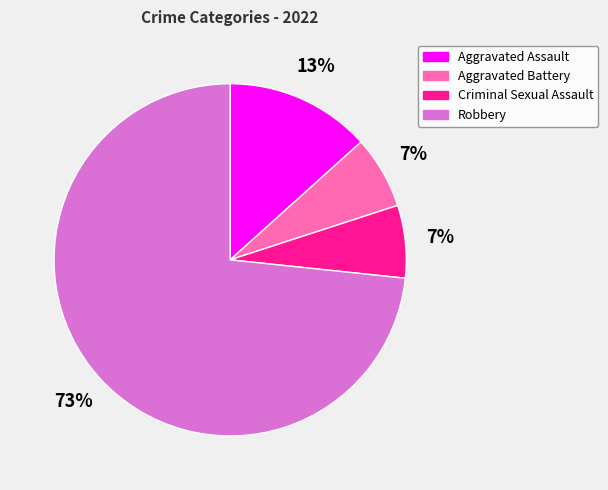

Is there any slice that represents more than half of the pie?

Yes